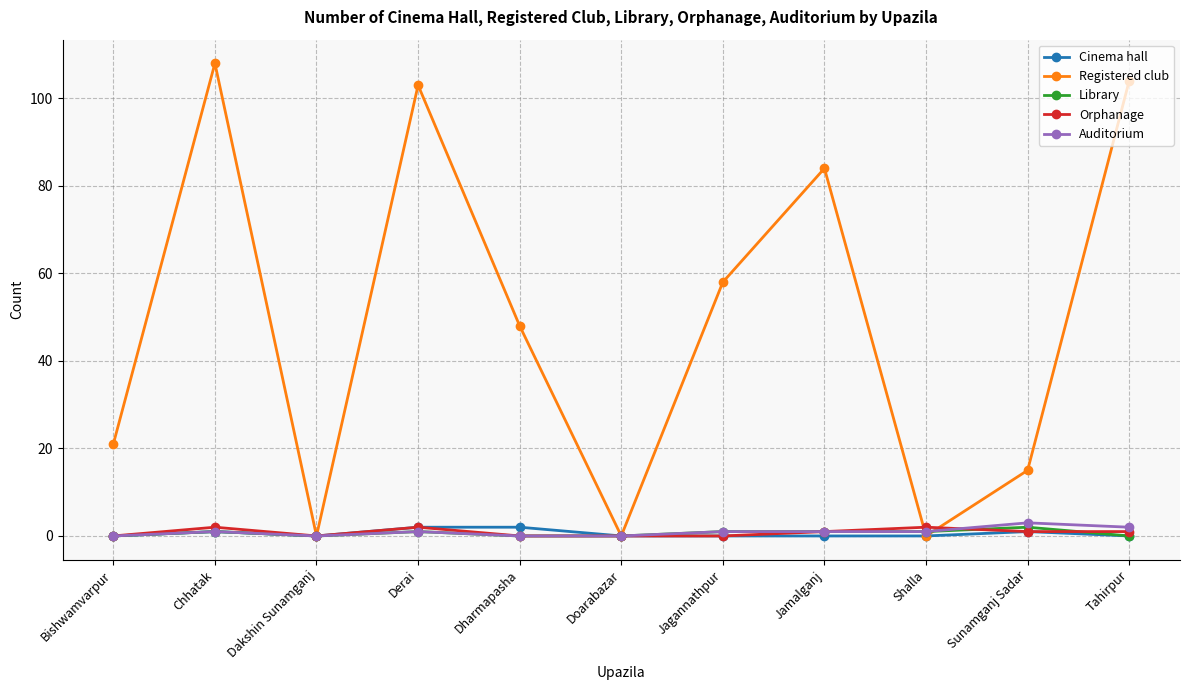

True or false: Auditorium has a value of 3 at Sunamganj Sadar.

True